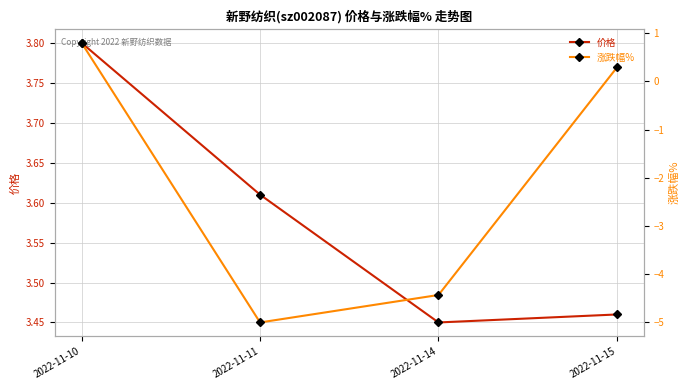

What is the difference between the highest and lowest values at 2022-11-14?

7.9